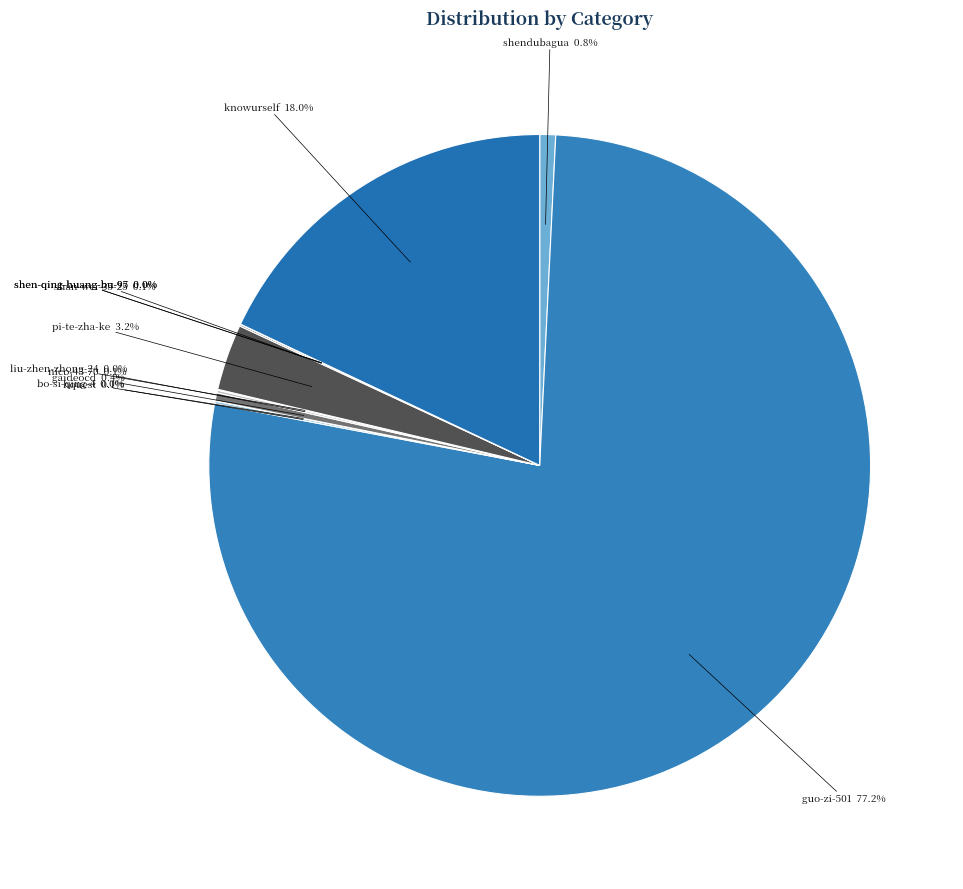

Which category has the biggest portion of the pie?

guo-zi-501